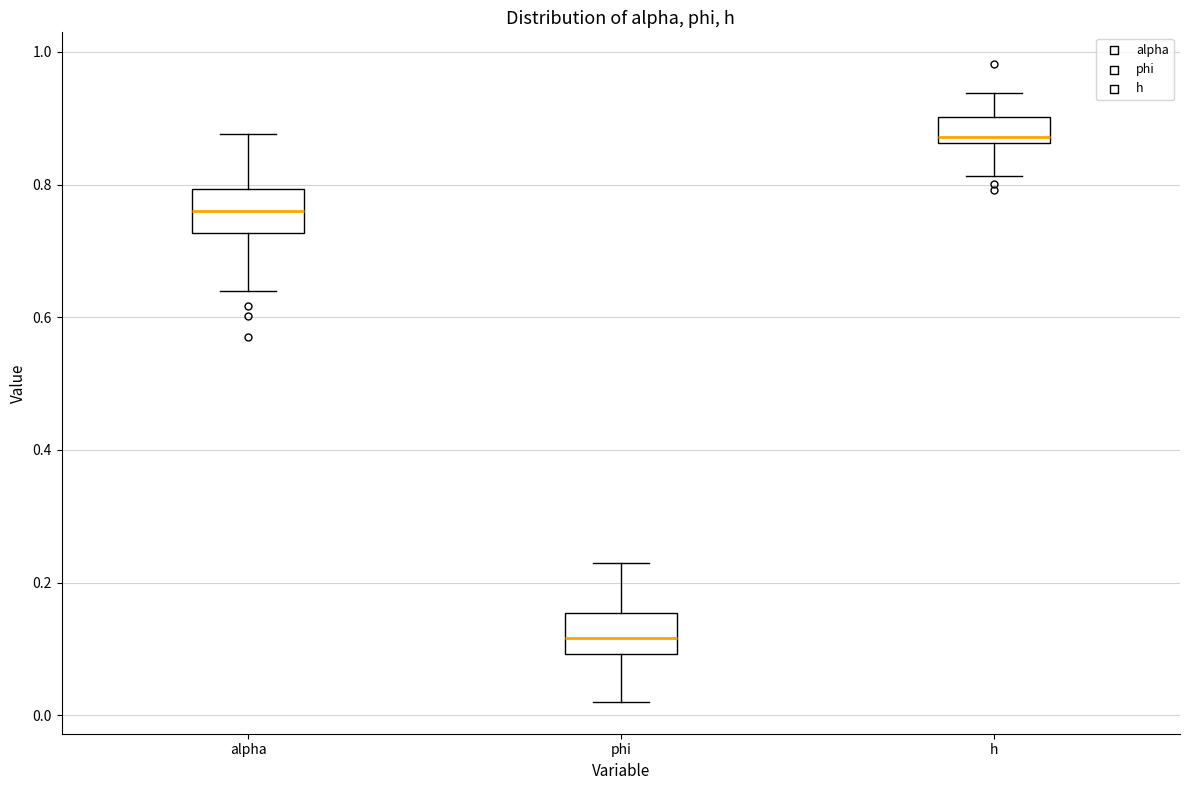

Reading left to right, transcribe this box plot: for each box, give where its median line is, the range the box spans, and where its two whiskers end, as read against the y-axis. The values are not printed on the chart, so give them approximately, as read against the axis.

alpha: median 0.76, box 0.72 to 0.80, whiskers 0.64 to 0.88
phi: median 0.12, box 0.10 to 0.16, whiskers 0.02 to 0.22
h: median 0.88, box 0.86 to 0.90, whiskers 0.82 to 0.94